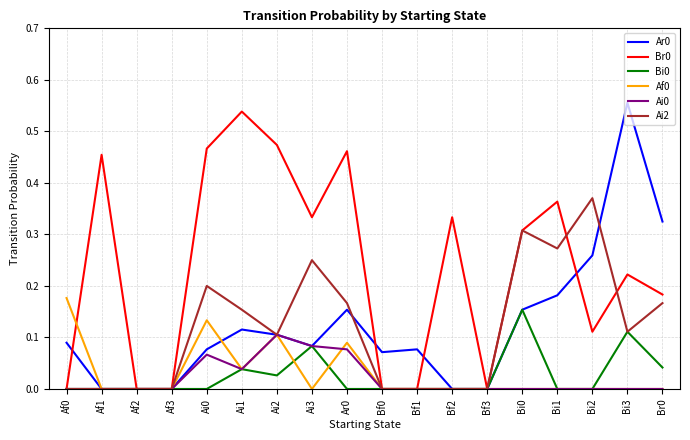

How many lines are shown in the chart?

6